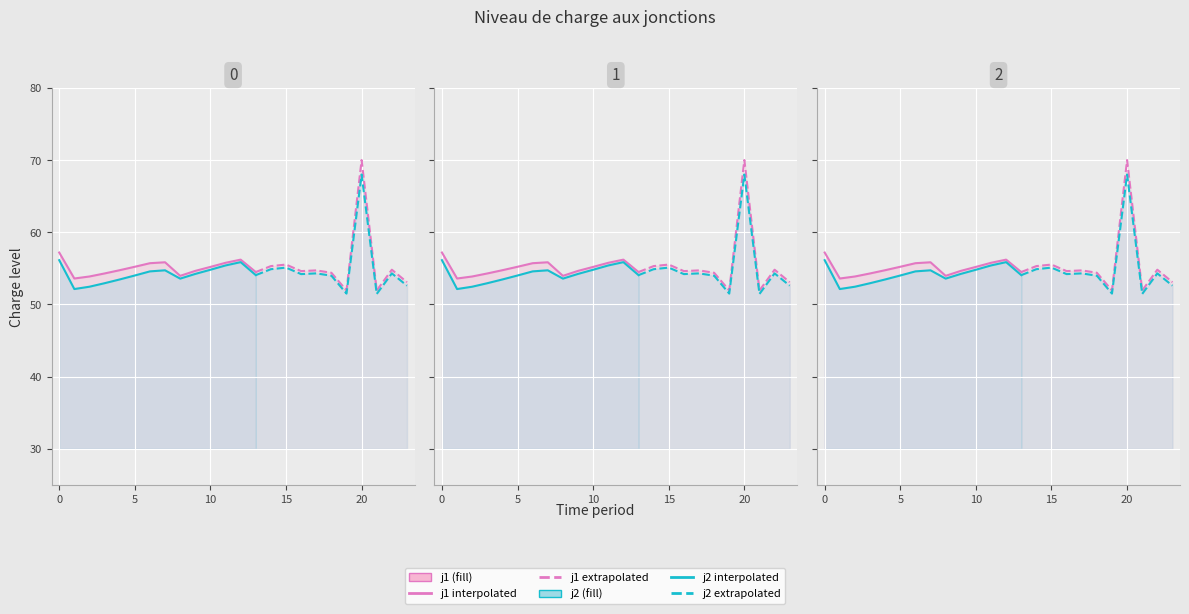

What is the sum of all j1 values?

1327.0